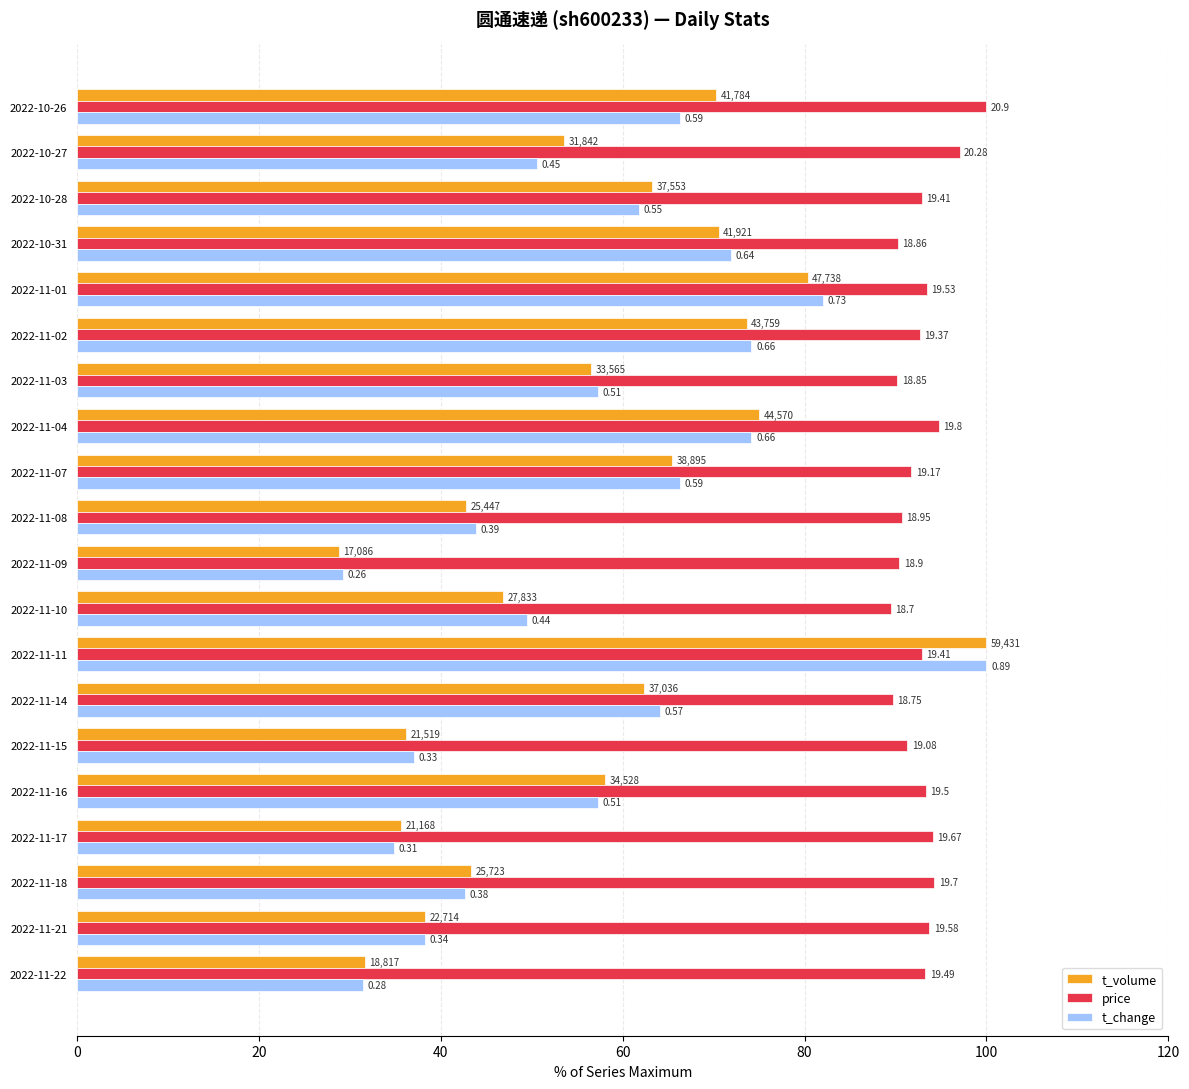

Reading left to right, what are all the values shown in this chart?

t_volume: 31.7	38.2	43.3	35.6	58.1	36.2	62.3	100.0	46.8	28.7	42.8	65.4	75.0	56.5	73.6	80.3	70.5	63.2	53.6	70.3
price: 93.3	93.7	94.3	94.1	93.3	91.3	89.7	92.9	89.5	90.4	90.7	91.7	94.7	90.2	92.7	93.4	90.2	92.9	97.0	100.0
t_change: 31.5	38.2	42.7	34.8	57.3	37.1	64.0	100.0	49.4	29.2	43.8	66.3	74.2	57.3	74.2	82.0	71.9	61.8	50.6	66.3